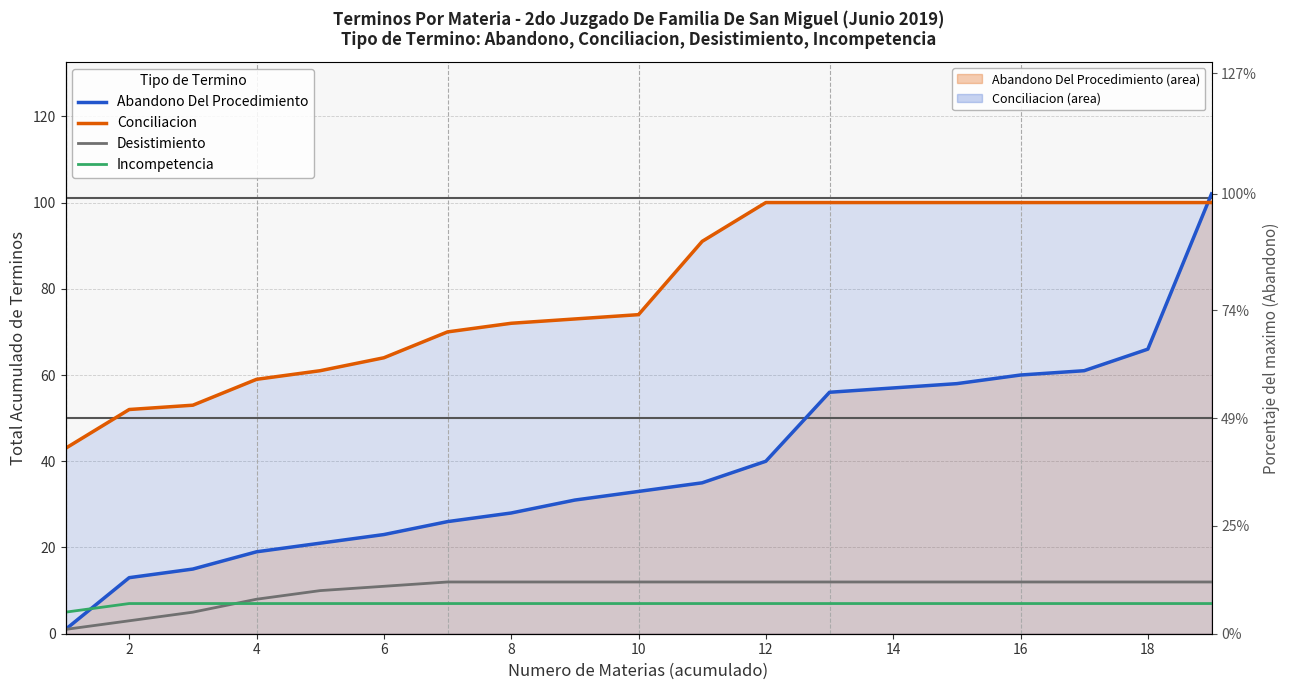

Rank the series at 16 from lowest to highest value.

Incompetencia, Desistimiento, Abandono Del Procedimiento, Conciliacion